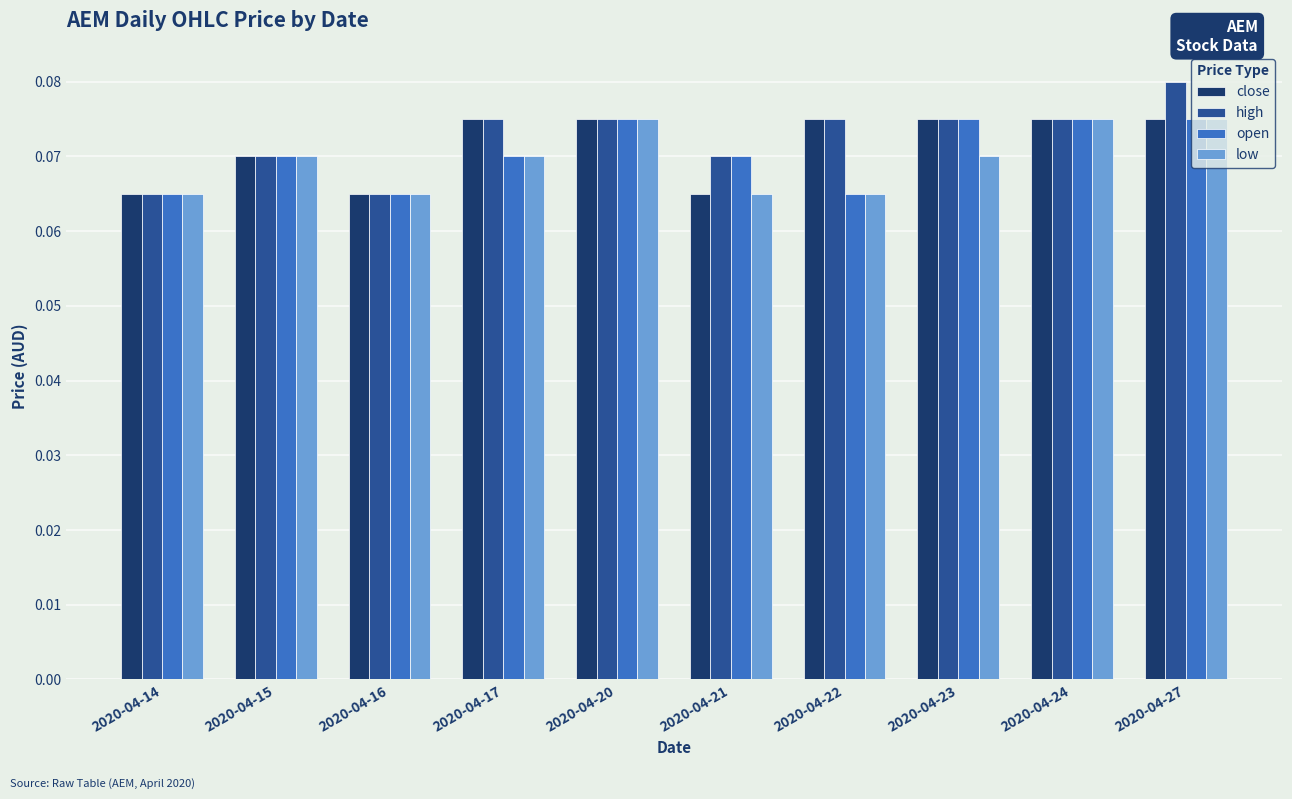

What is the total value across all series at 2020-04-24?

0.3